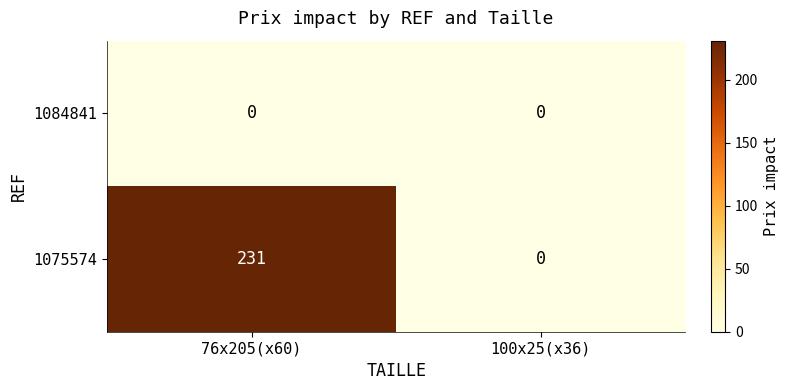

Reading left to right, transcribe all the data shown in this chart.

1084841: 0	0
1075574: 231	0